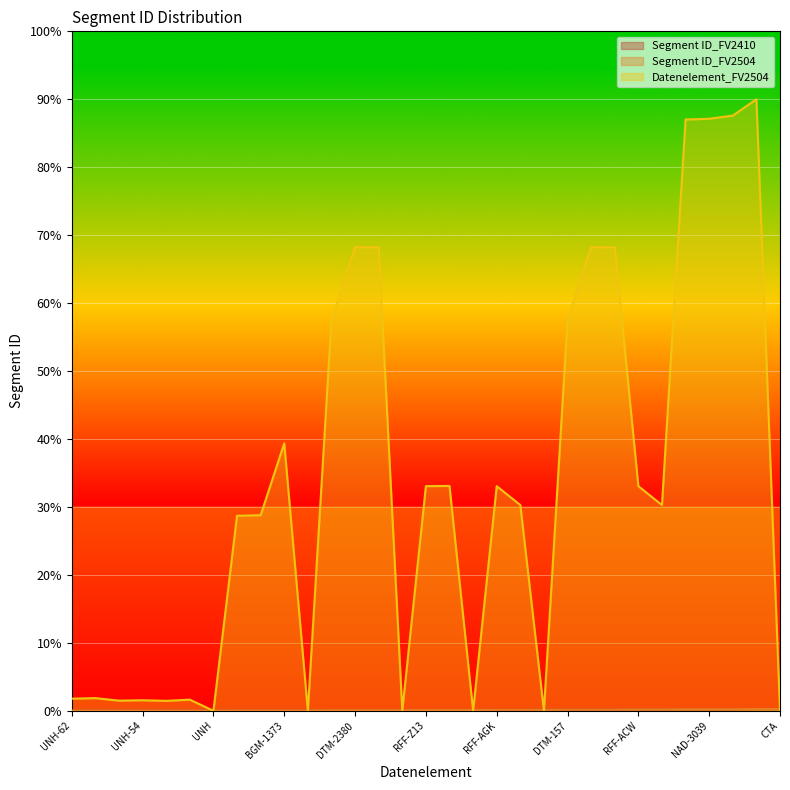

Which series has the largest total across all categories?

Datenelement_FV2504